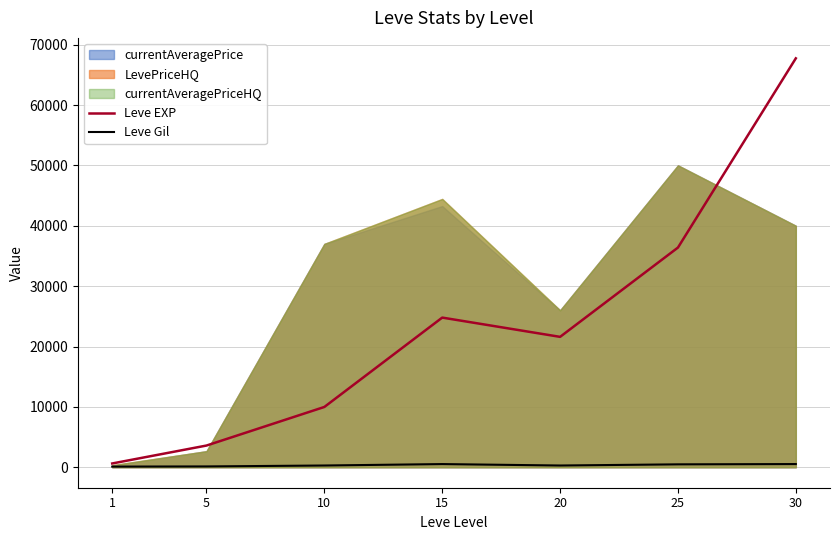

At which category is the sum across all series the highest?

30